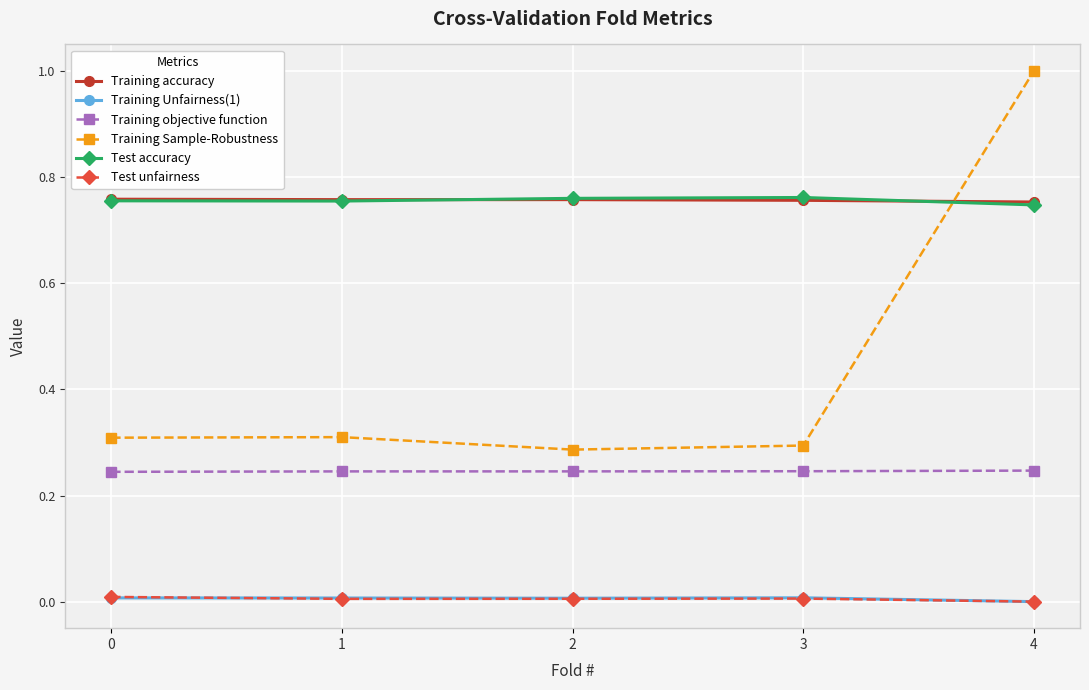

What is the total value across all series at 4?

2.7